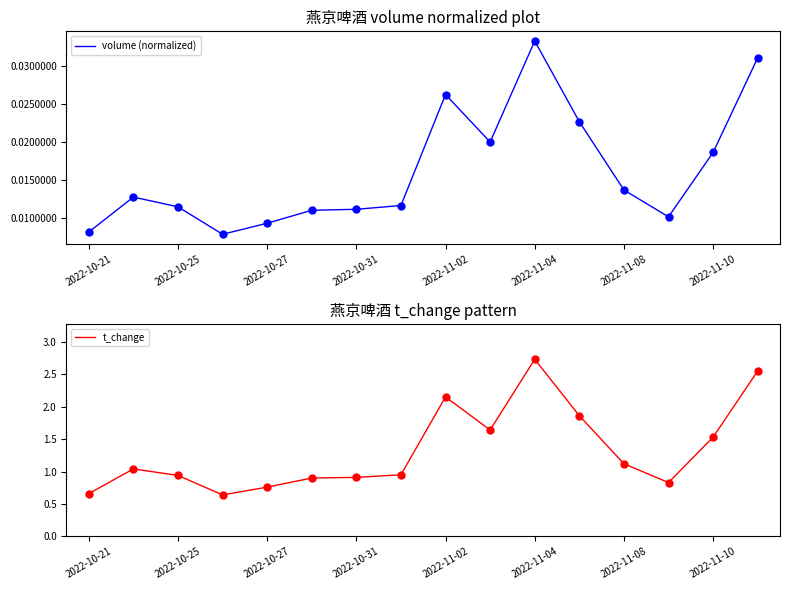

What is the approximate value of t_change at 2022-11-08?

1.1